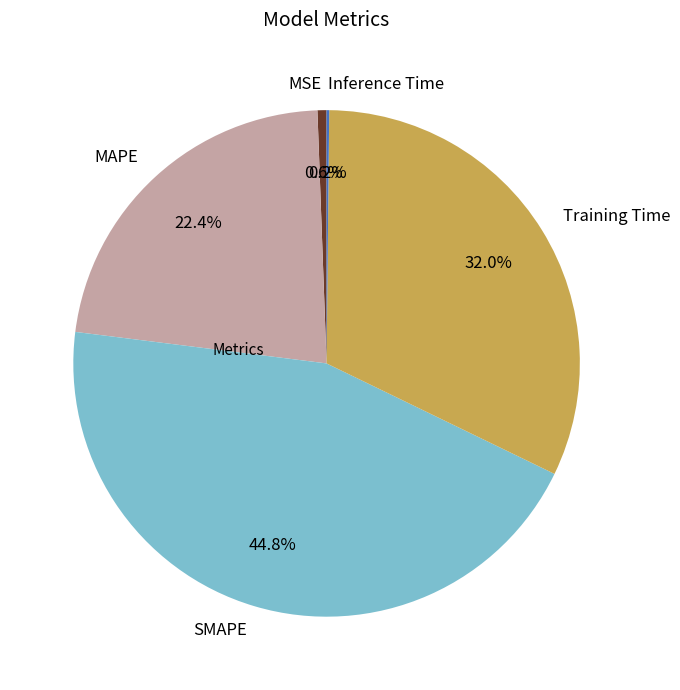

Between MSE and MAPE, which is larger?

MAPE